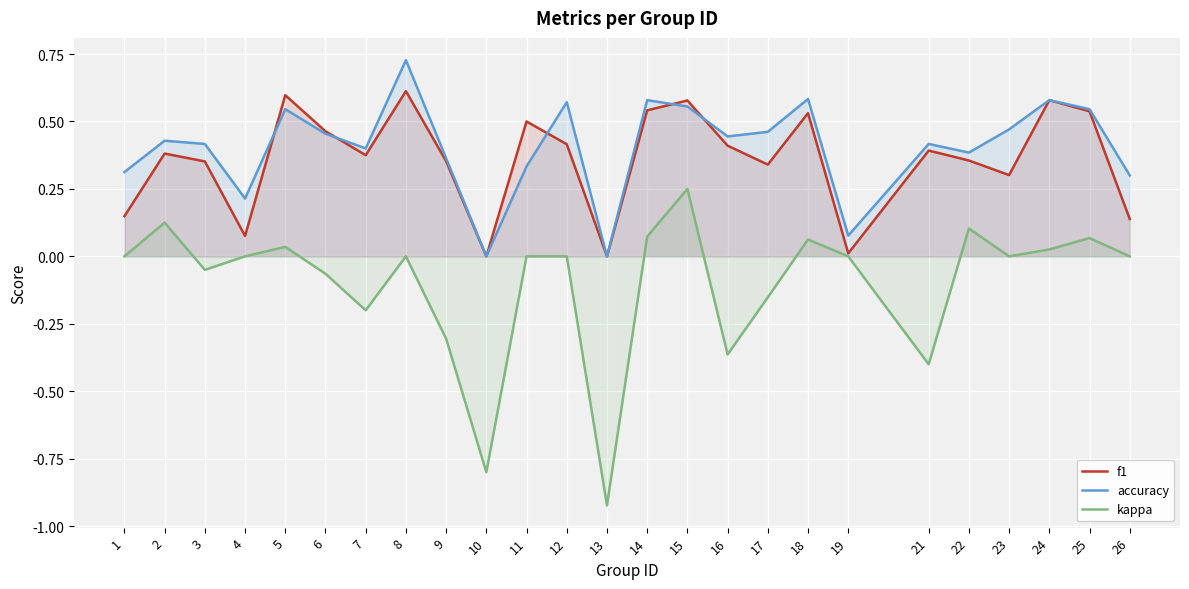

What are all the series names shown in the legend?

f1, accuracy, kappa